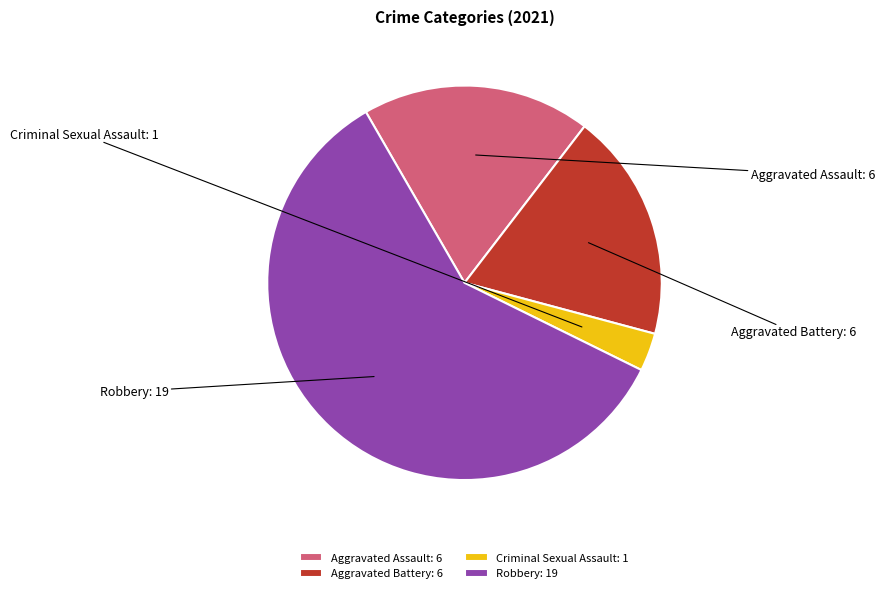

Which slice is the largest?

Robbery